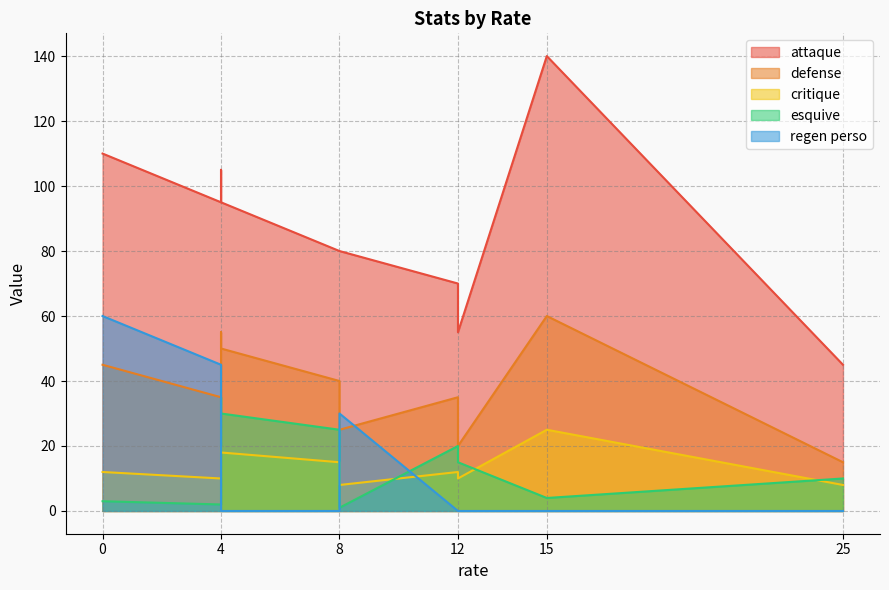

What are all the series names shown in the legend?

esquive, defense, attaque, critique, regen perso